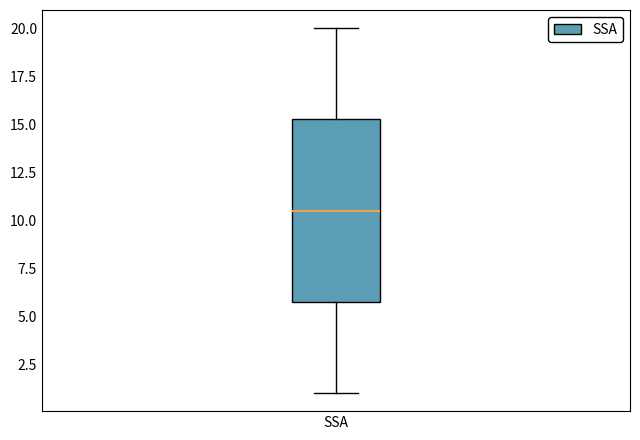

Read this box plot against the y-axis: the position of the median line, the range covered by the box, and the ends of both whiskers. The values are not printed on the chart, so give them approximately, as read against the axis.

median 10.5, box 6.0 to 15.5, whiskers 1.0 to 20.0